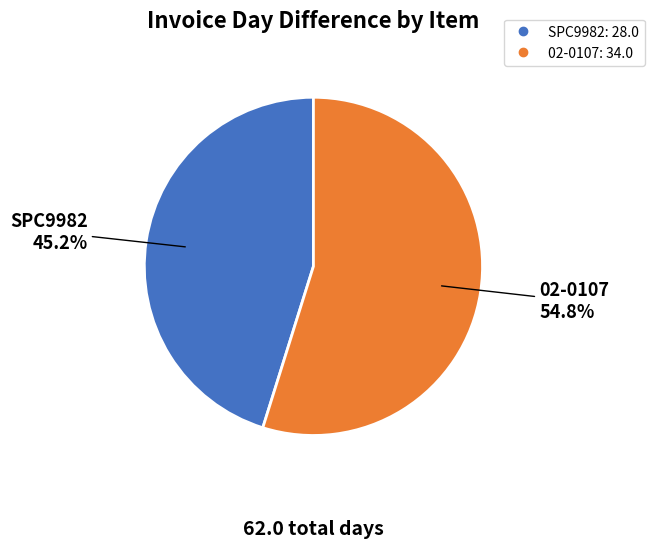

How many slices are in this pie chart?

2